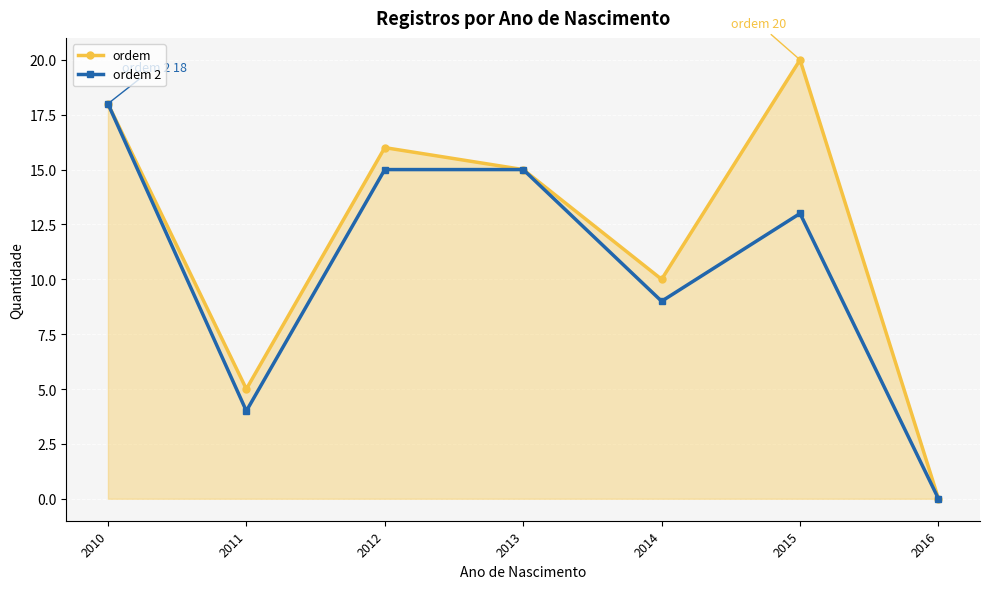

What is the maximum value for ordem 2?

18